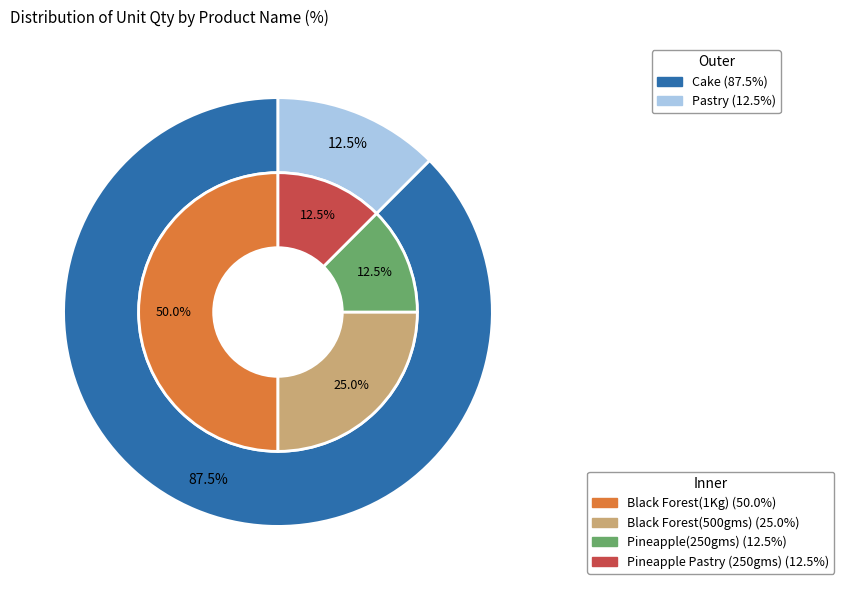

Is it true that Black Forest(1Kg) is 44% of the pie?

False